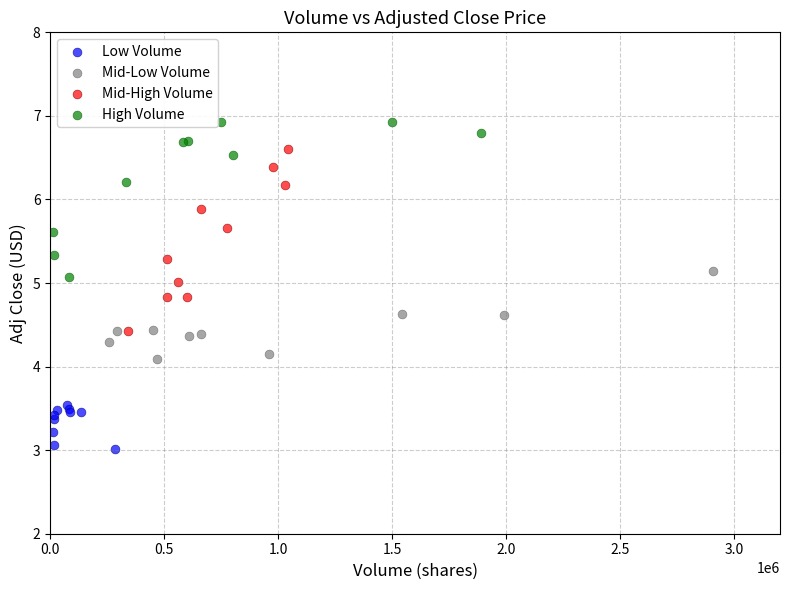

What are all the series names shown in the legend?

Low Volume, Mid-Low Volume, Mid-High Volume, High Volume